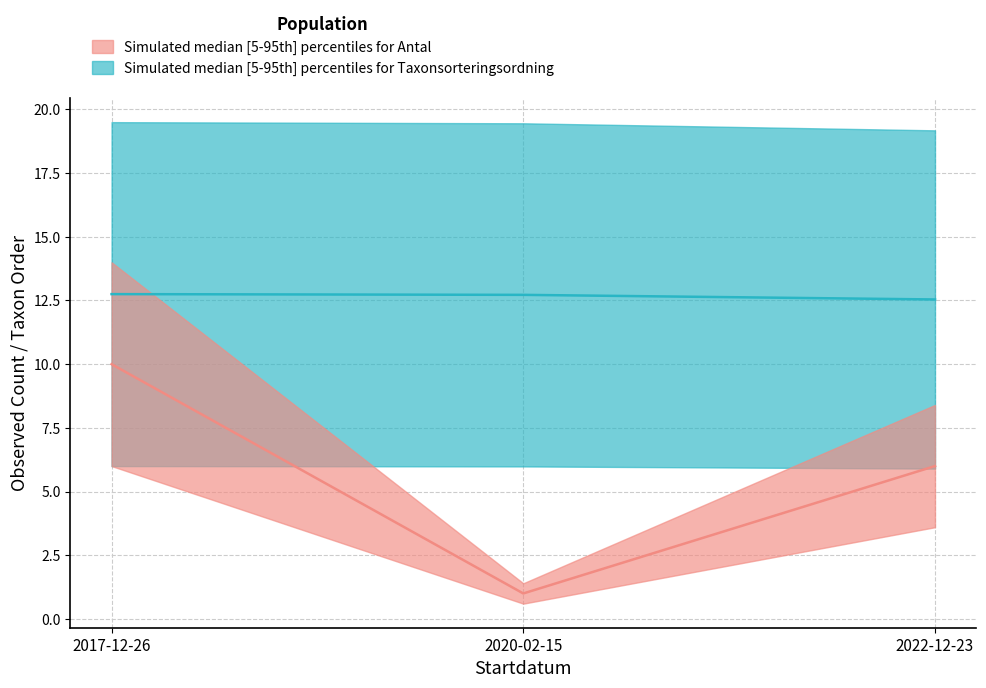

At 2017-12-26, list the series in order from largest to smallest.

Taxonsorteringsordning, Antal